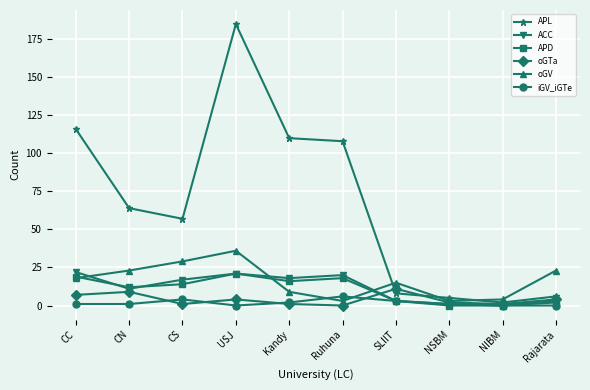

True or false: oGV has more than 1 interior local peaks.

True